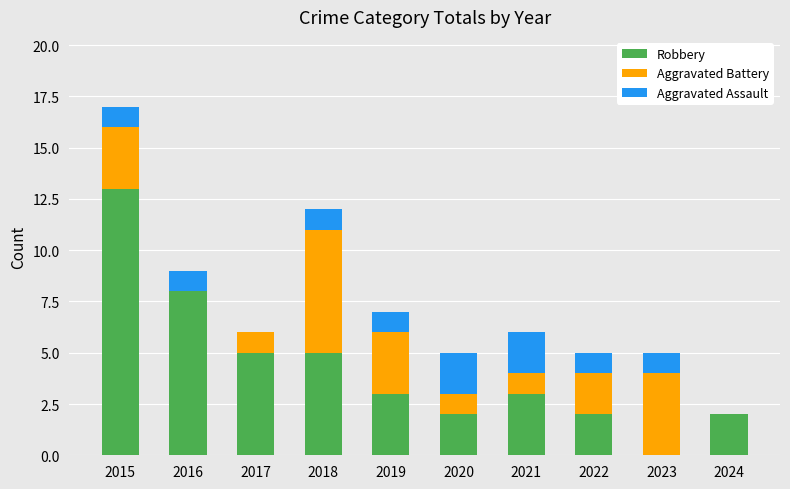

What is the sum of the Robbery values at 2015 and 2016?

21